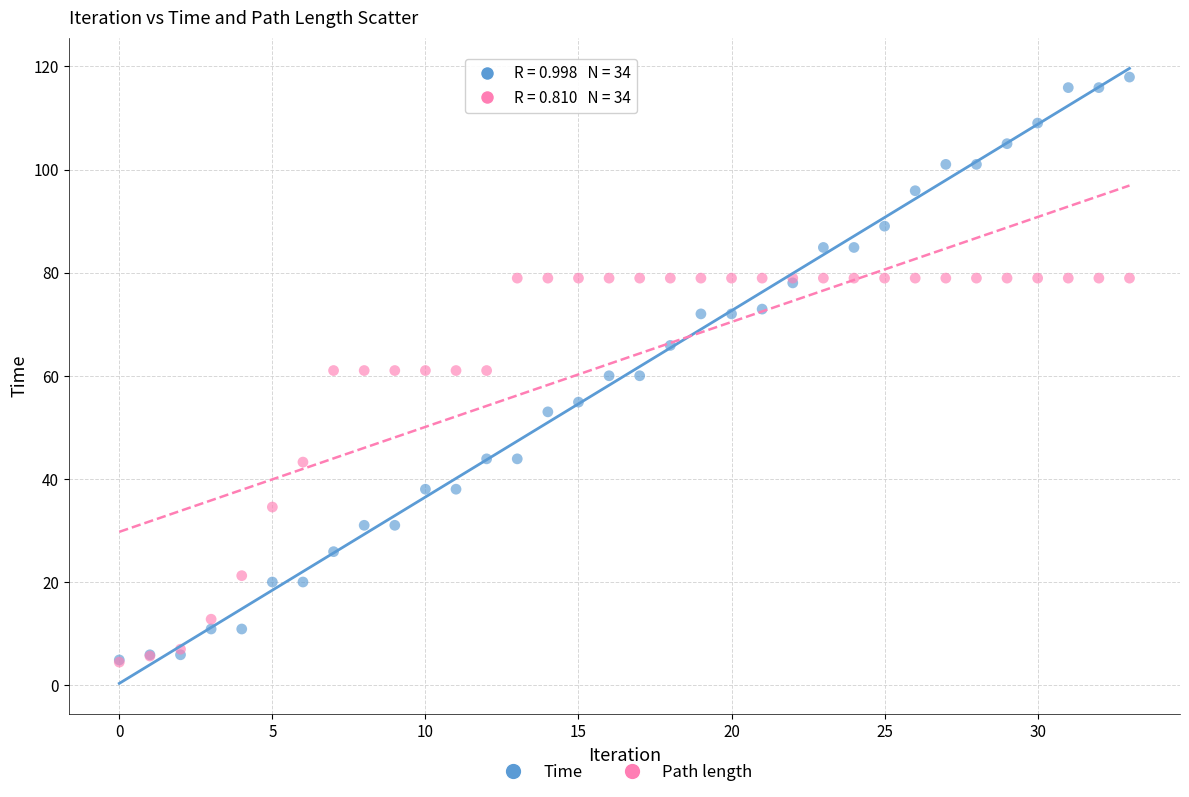

What are all the series names shown in the legend?

Time, Path length